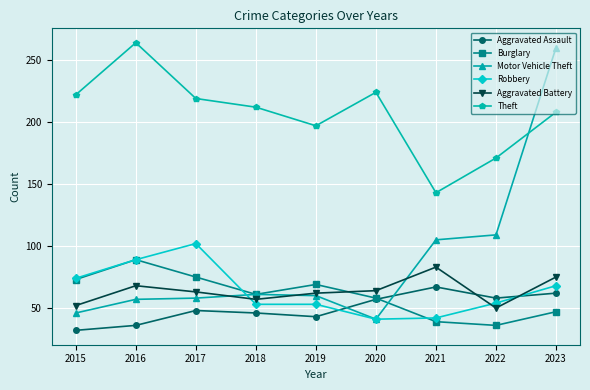

Count the number of categories in the chart.

9